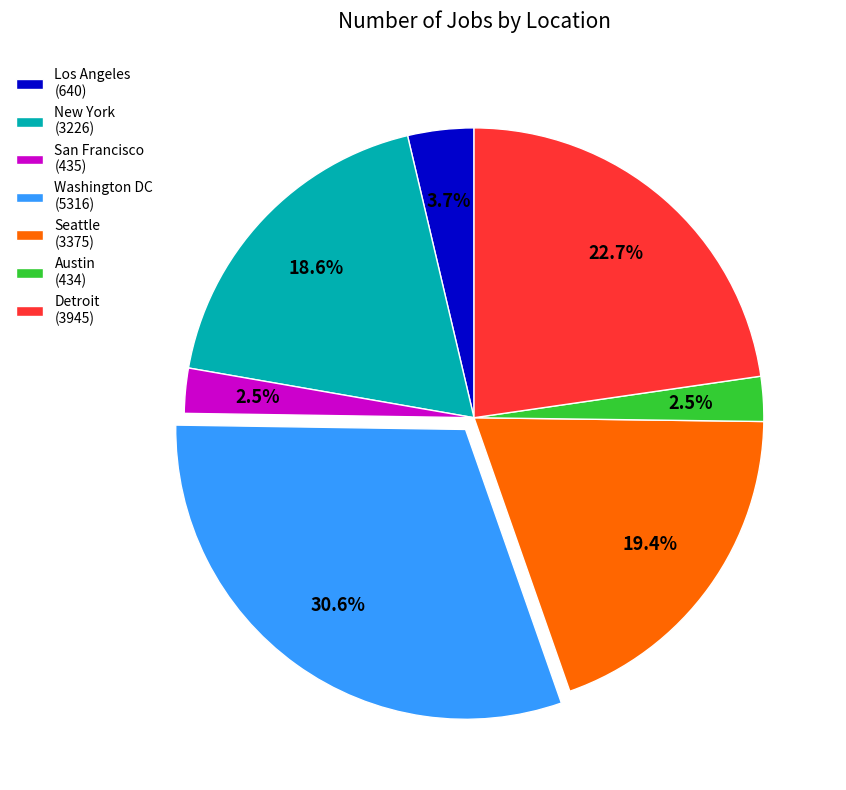

To the nearest percent, what is the combined percentage of San Francisco and Washington DC?

33%